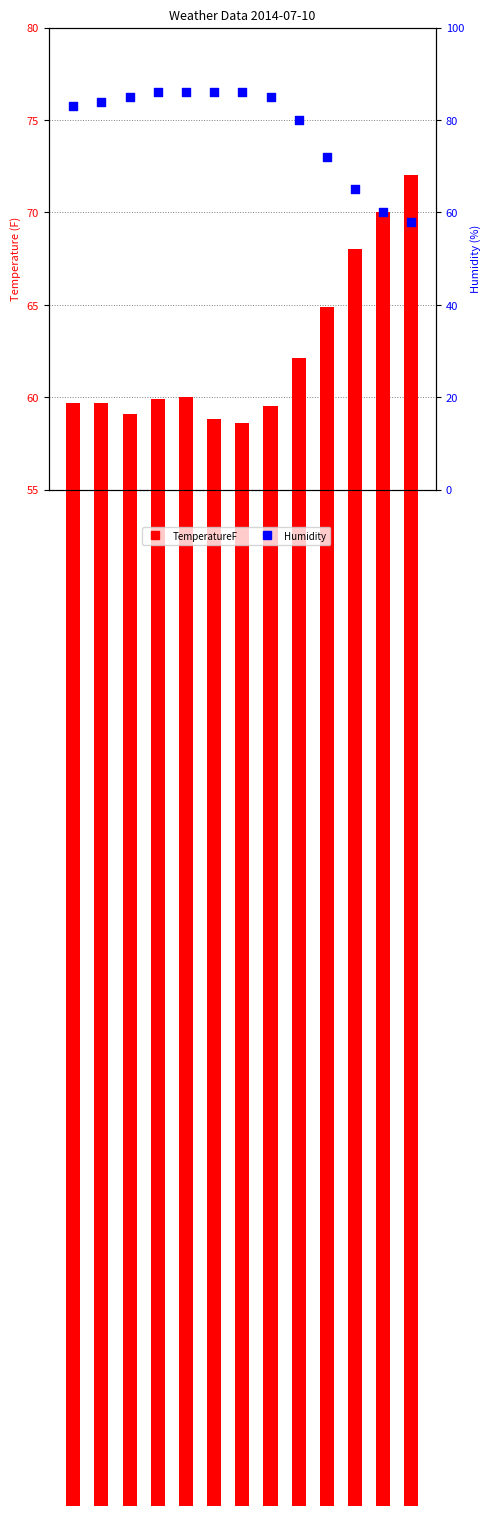

Which series contains the highest Y value?

Humidity